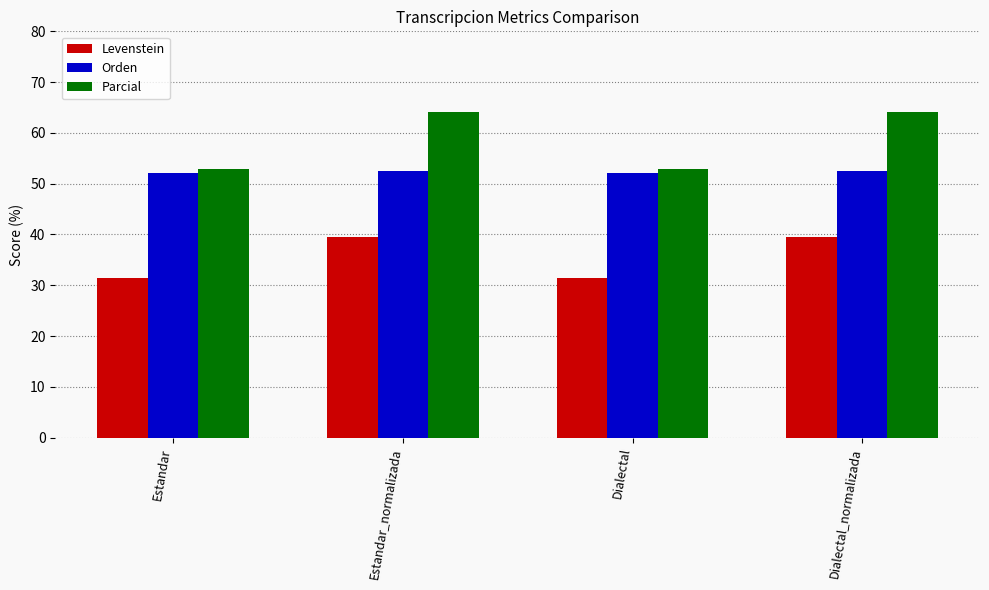

How many data points in Parcial are above 64?

2